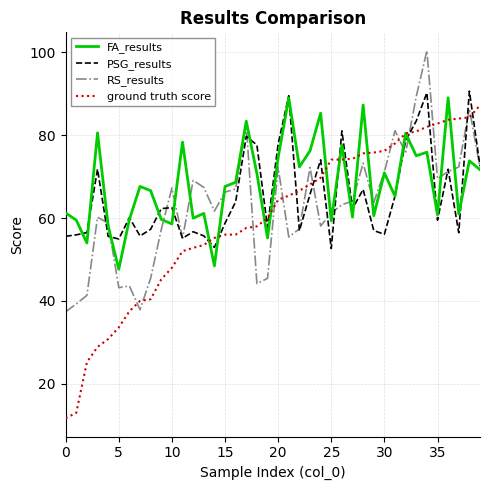

What is the maximum value for PSG_results?

90.6